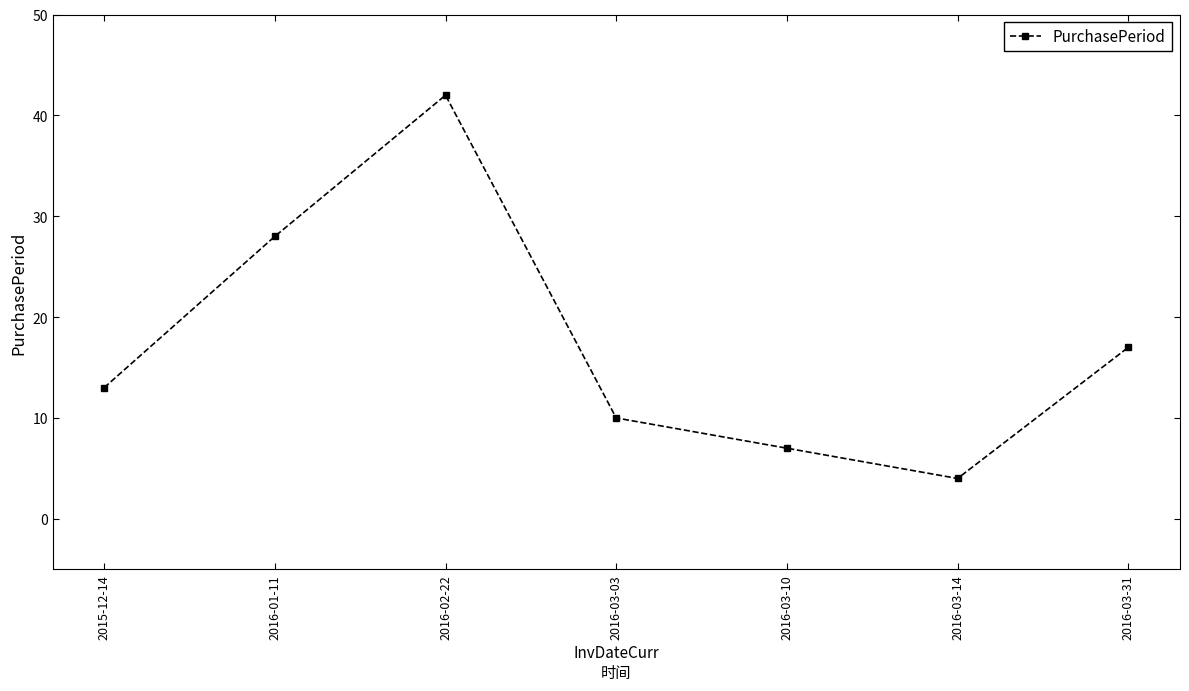

At which label is the value closest to 23?

2016-01-11